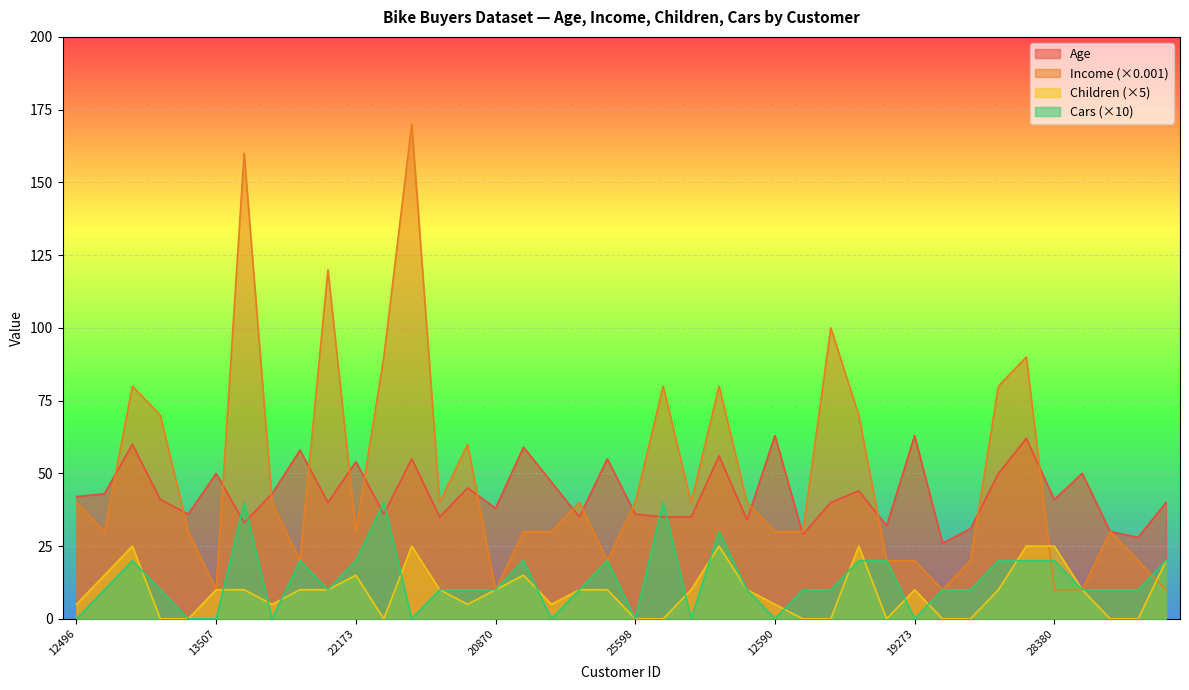

After their last crossing, which series has the higher values: Cars or Children?

Children